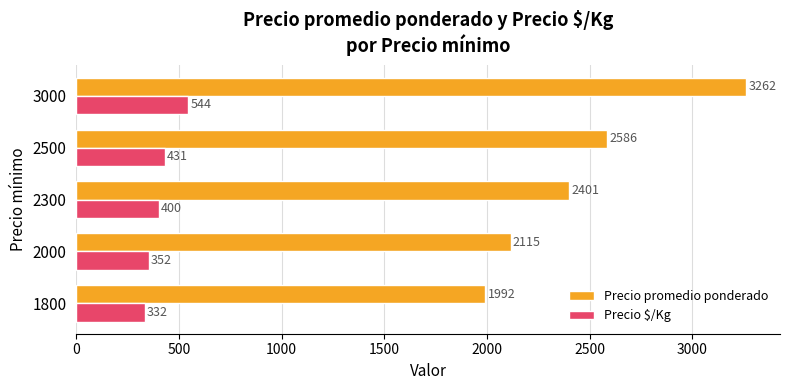

What is the spread (max minus min) of values at 2000?

1763